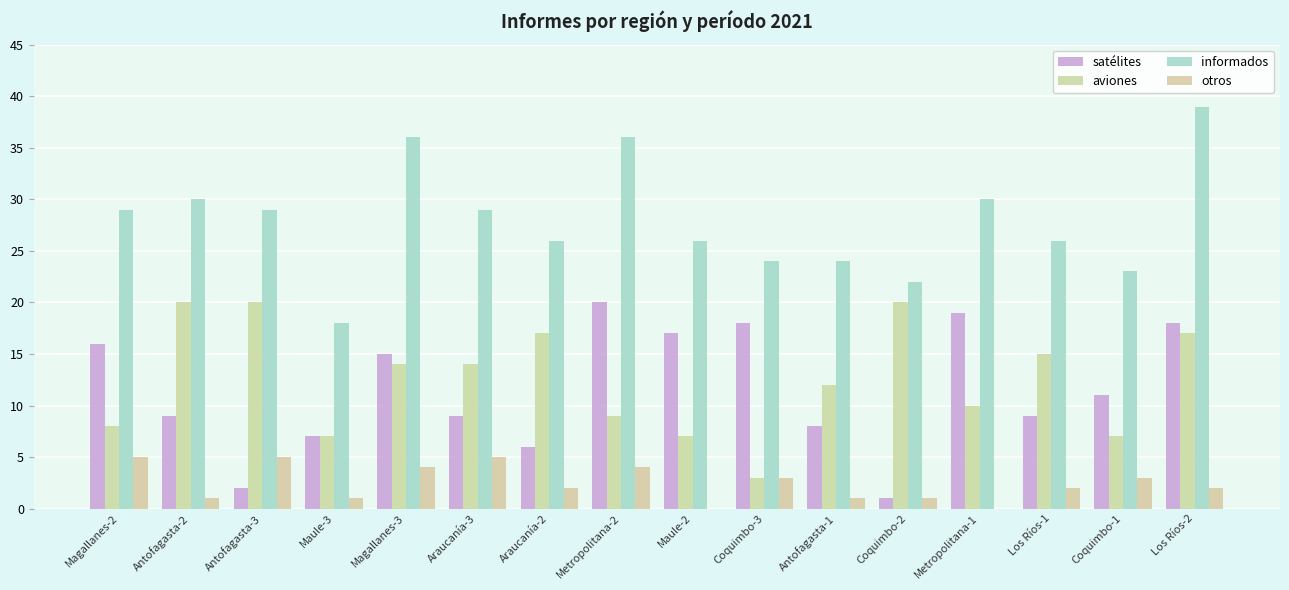

Are the bars horizontal?

No